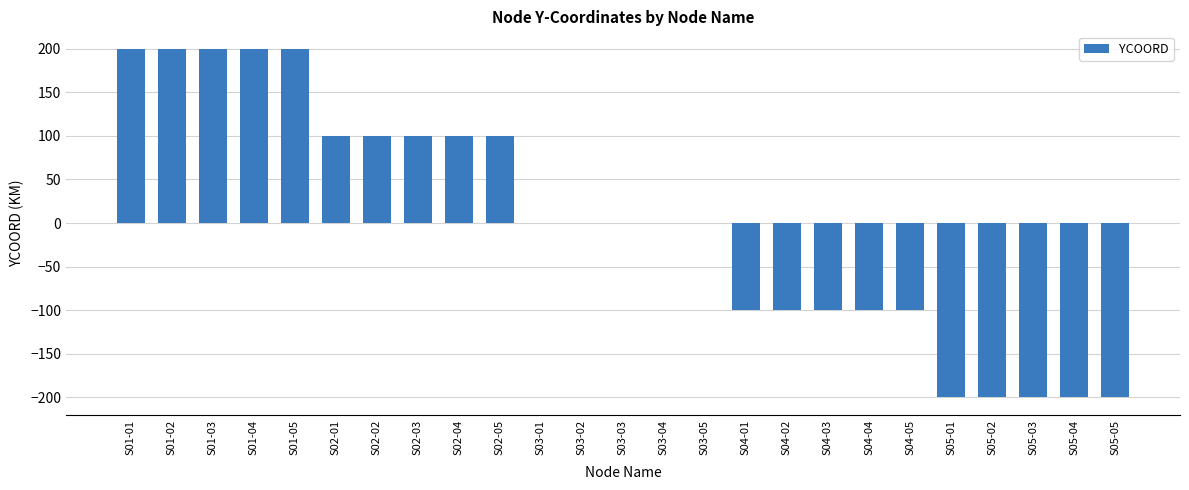

Is it true that the value at S01-05 is 200?

True